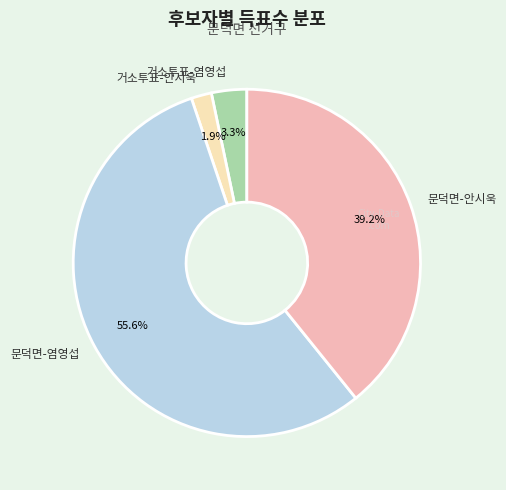

Between 문덕면-안시욱 and 거소투표-안시욱, which is larger?

문덕면-안시욱